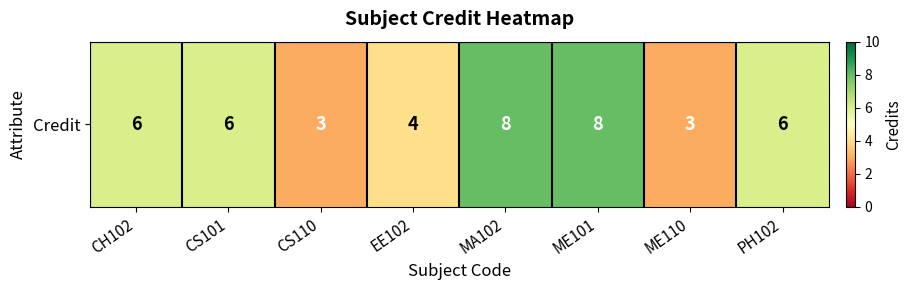

Reading left to right, extract all data points from this chart.

6	6	3	4	8	8	3	6